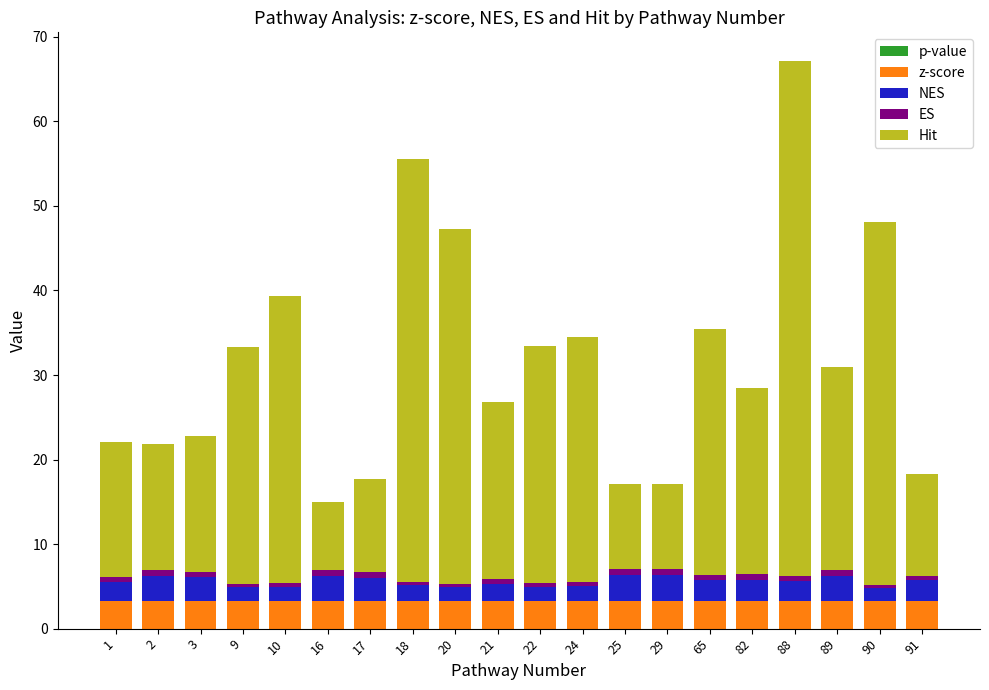

At which category is the sum across all series the highest?

88